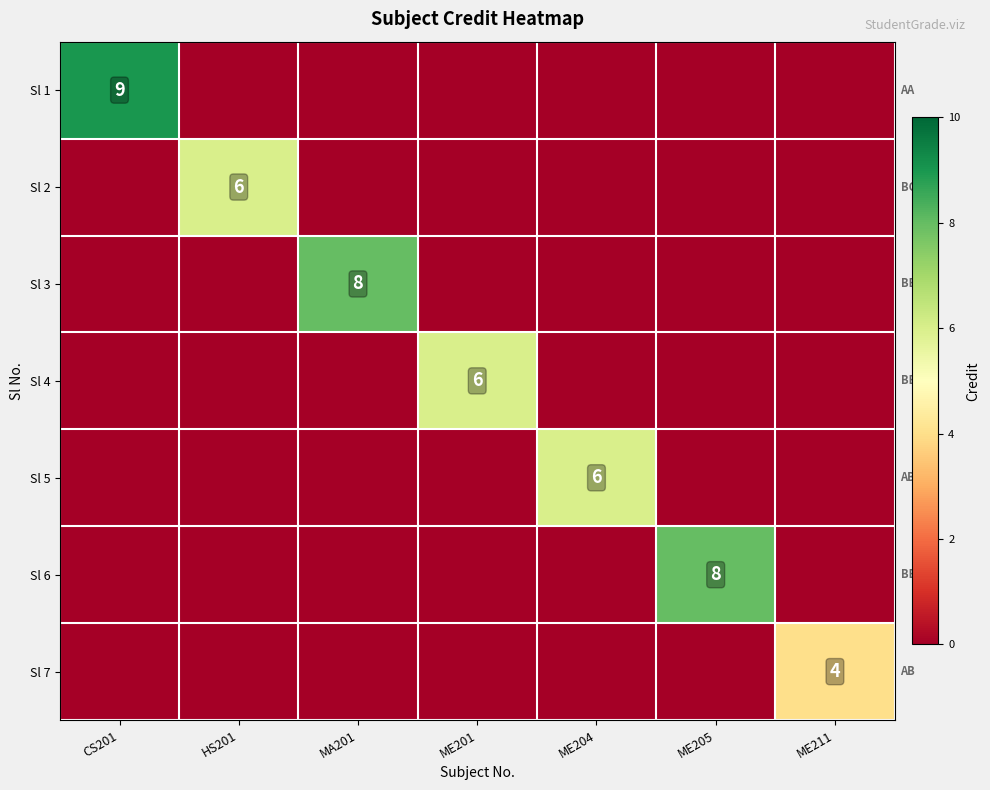

What is the difference between the Sl 4 values at MA201 and ME201?

6